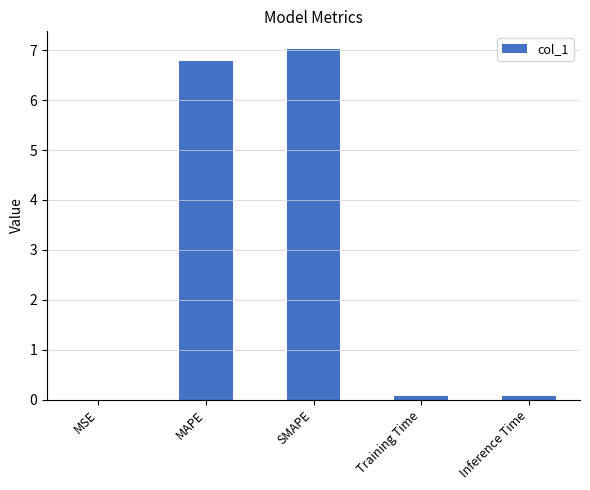

What is the greatest value displayed?

7.0